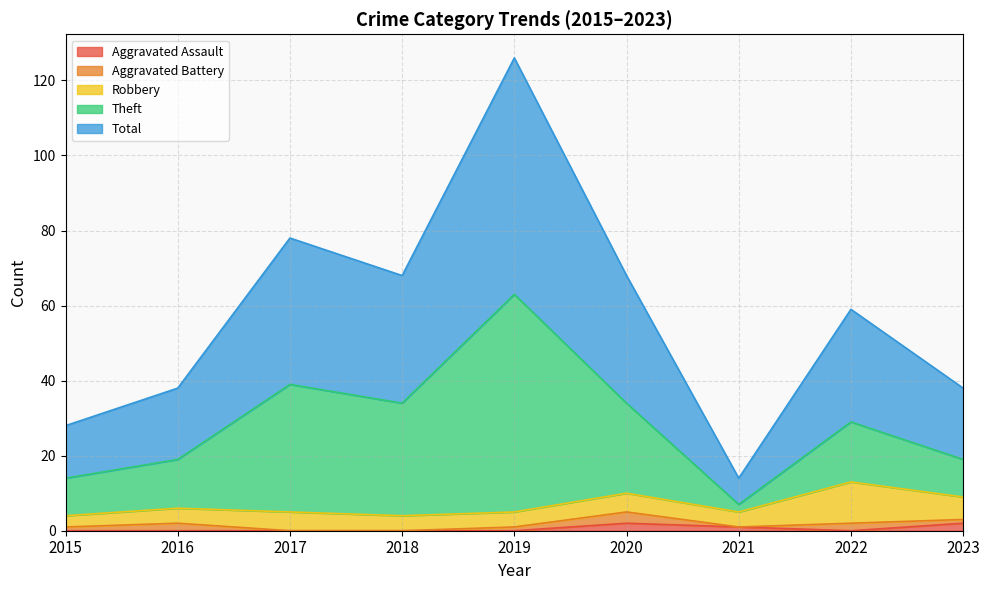

What is the sum of the Total values at 2017 and 2015?

106